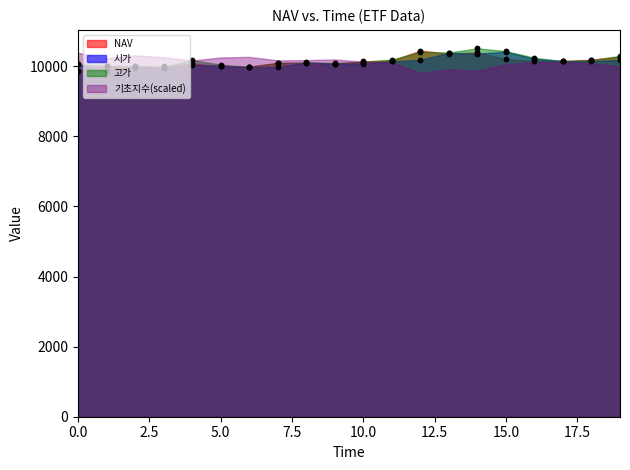

Which series has the largest total across all categories?

고가